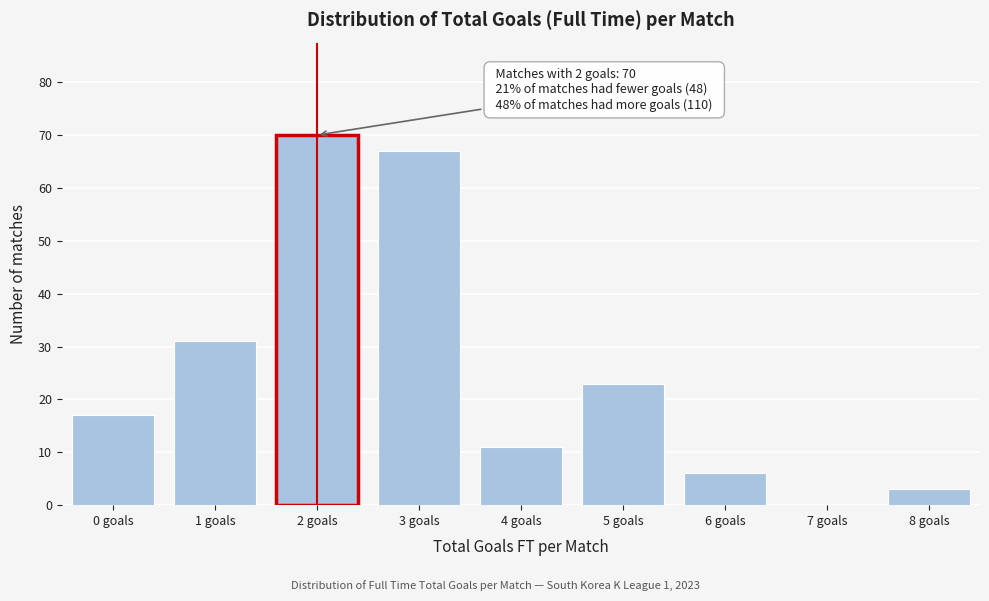

Reading left to right, list all the values displayed in this chart.

0 goals=17	1 goals=31	2 goals=70	3 goals=67	4 goals=11	5 goals=23	6 goals=6	7 goals=0	8 goals=3